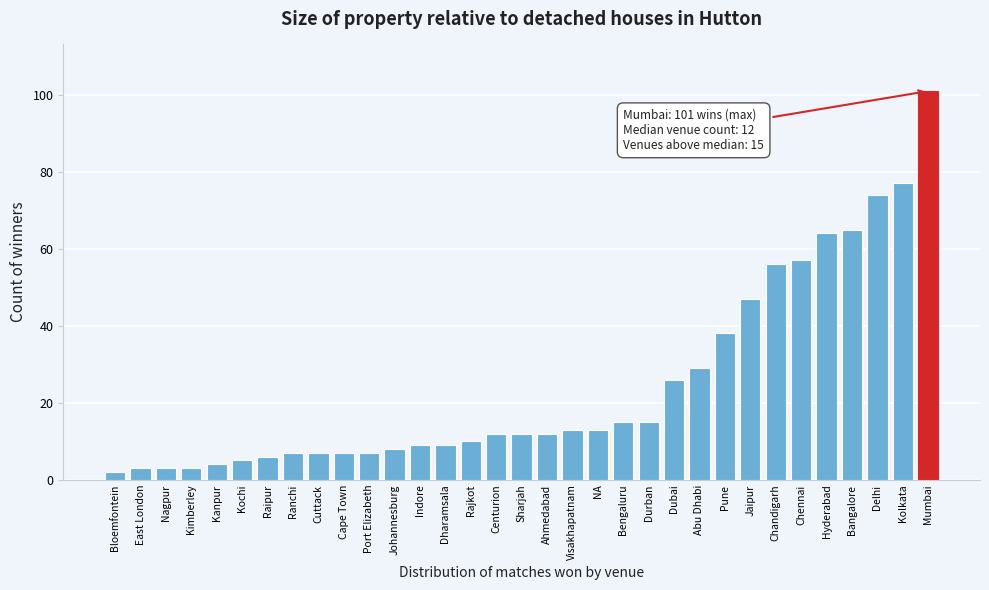

What is the greatest value displayed?

101